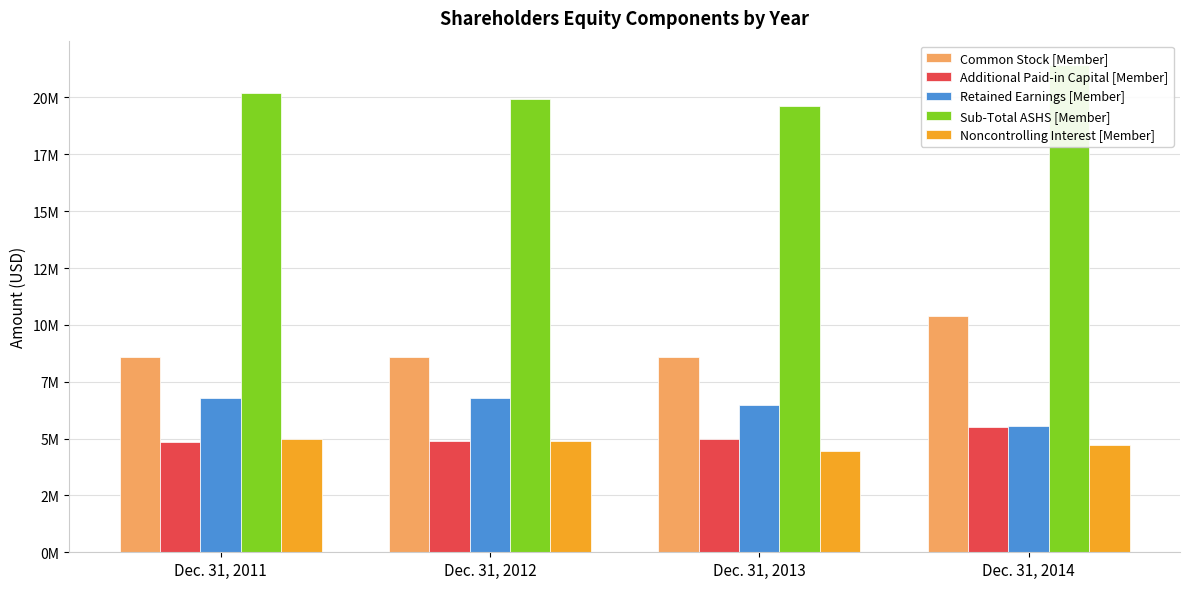

How many bars are there in total?

20